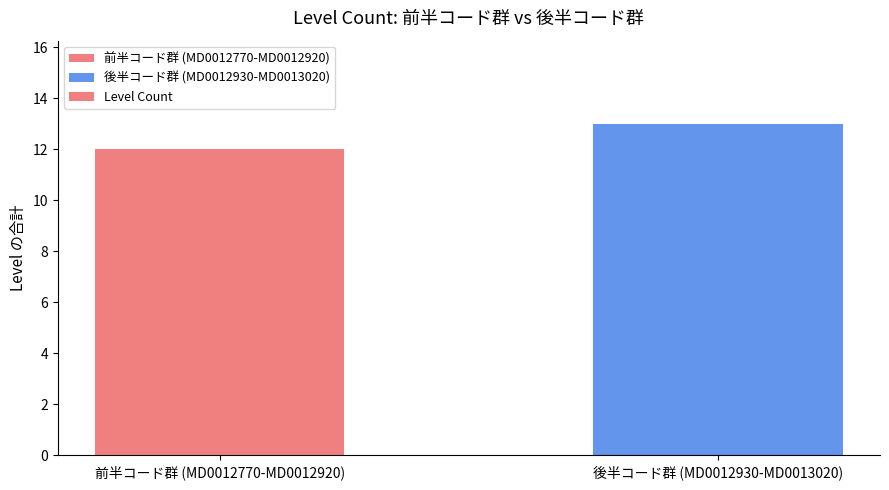

What position from the right is 前半コード群 (MD0012770-MD0012920)?

2